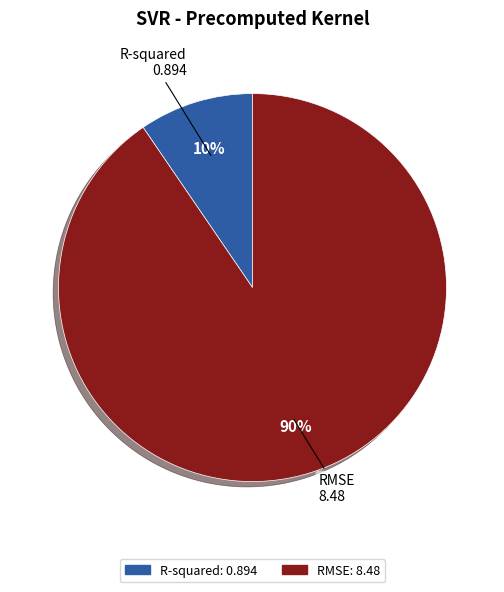

To the nearest percent, what portion does R-squared represent?

10%